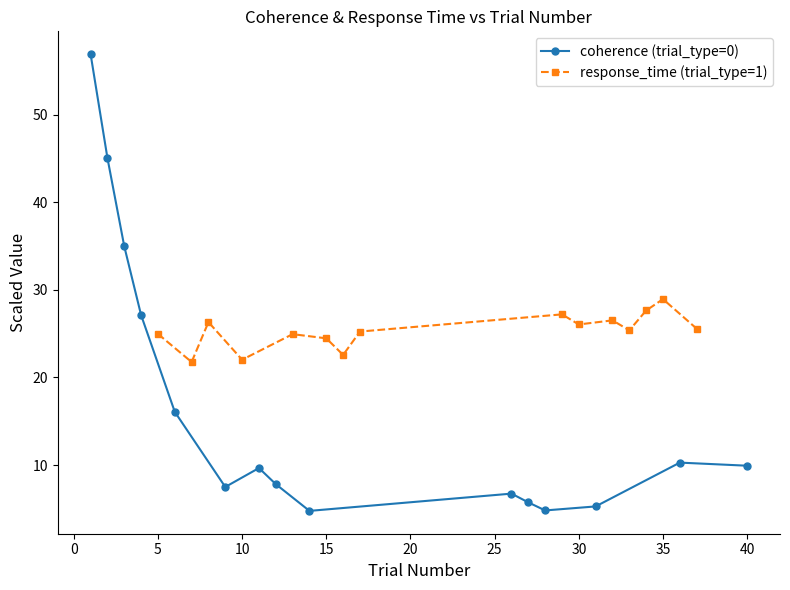

How many times do response_time (trial_type=1) and coherence (trial_type=0) cross each other?

1